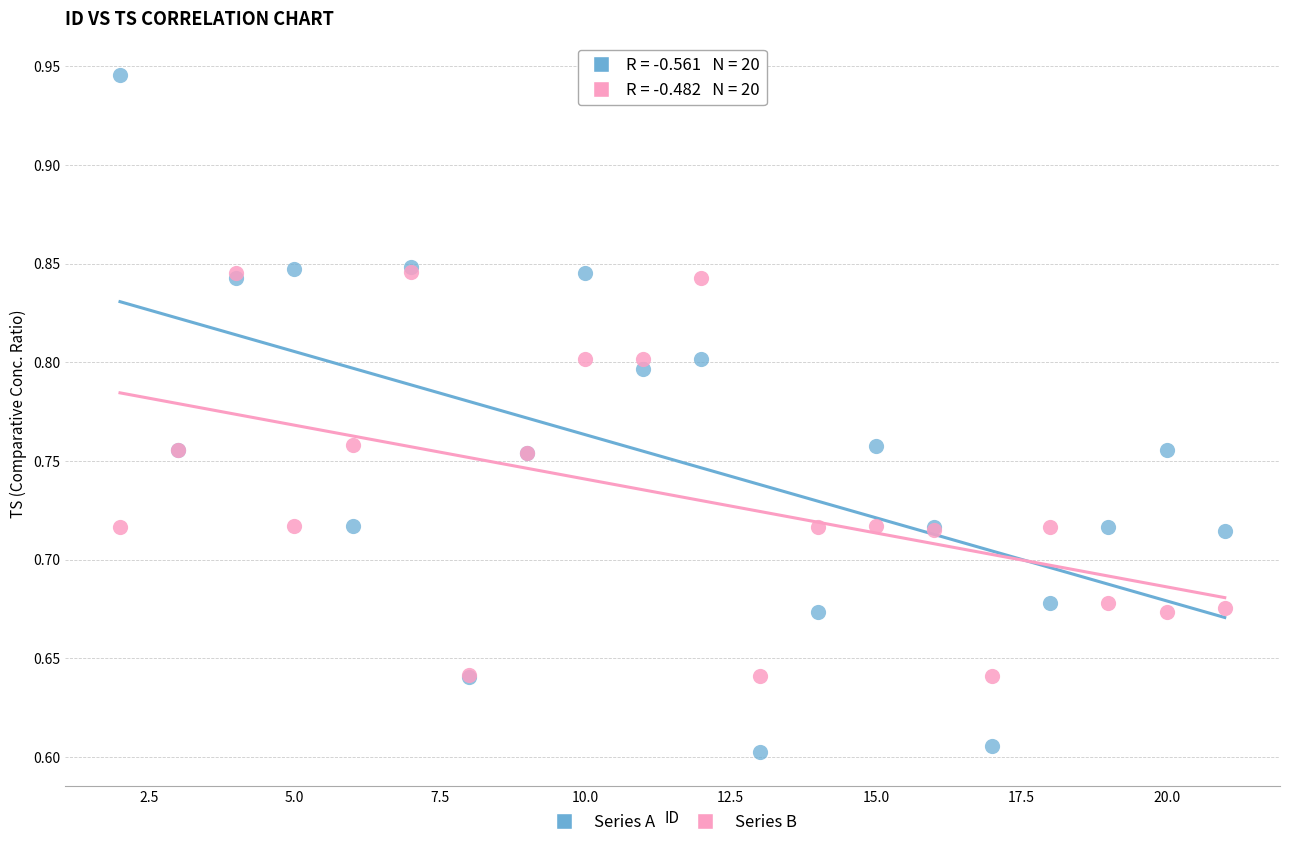

Which series has the largest Y range (max minus min)?

Series A